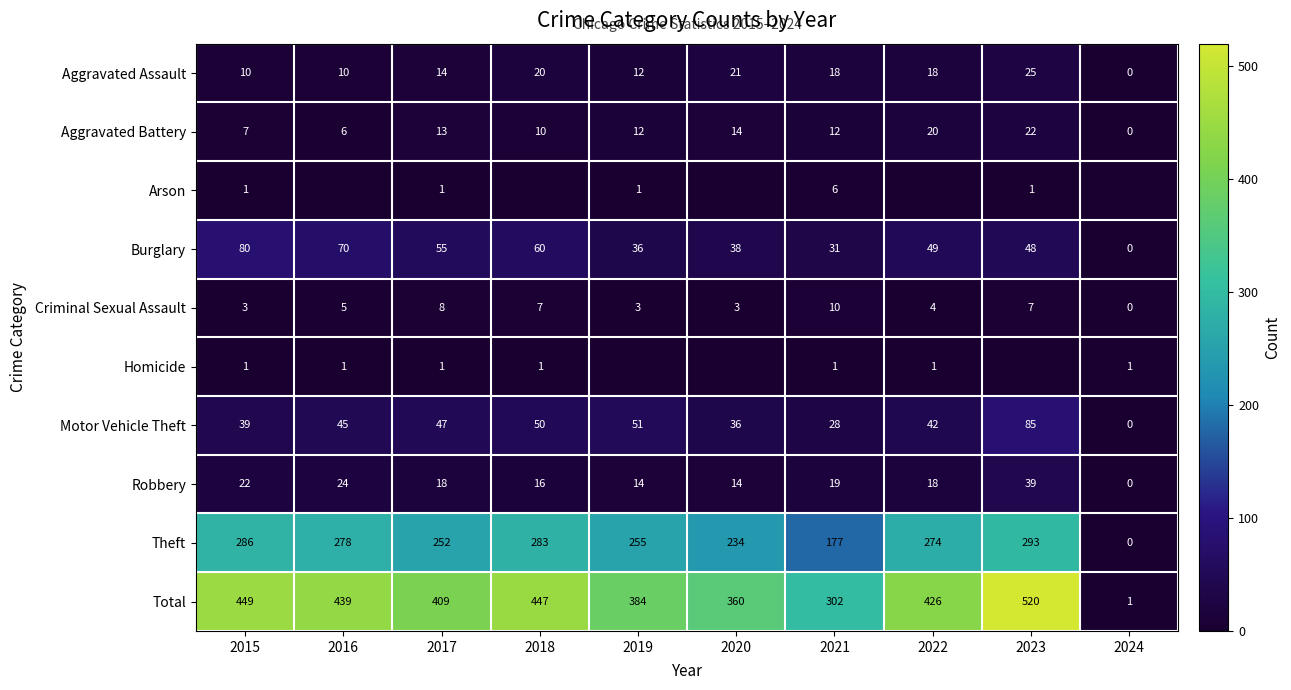

List the labels in order of Motor Vehicle Theft value, smallest first.

2024, 2021, 2020, 2015, 2022, 2016, 2017, 2018, 2019, 2023